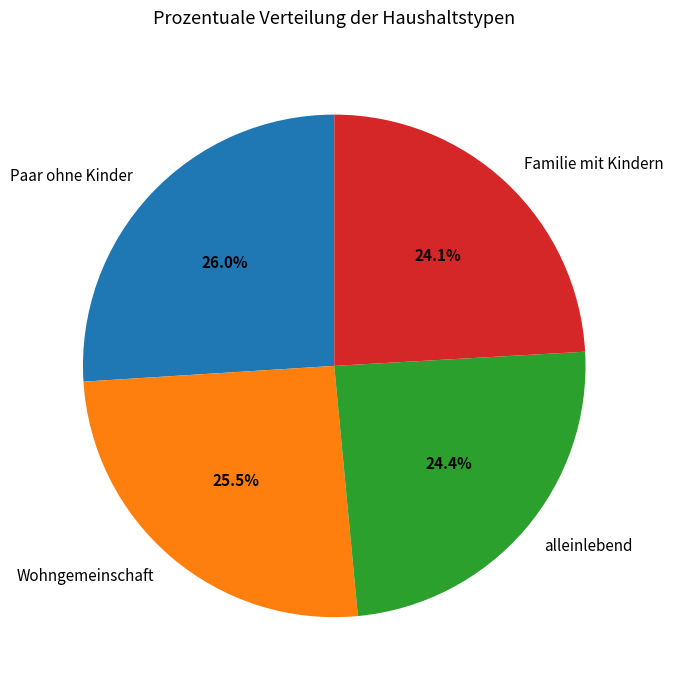

What is the largest slice in the pie chart?

Paar ohne Kinder